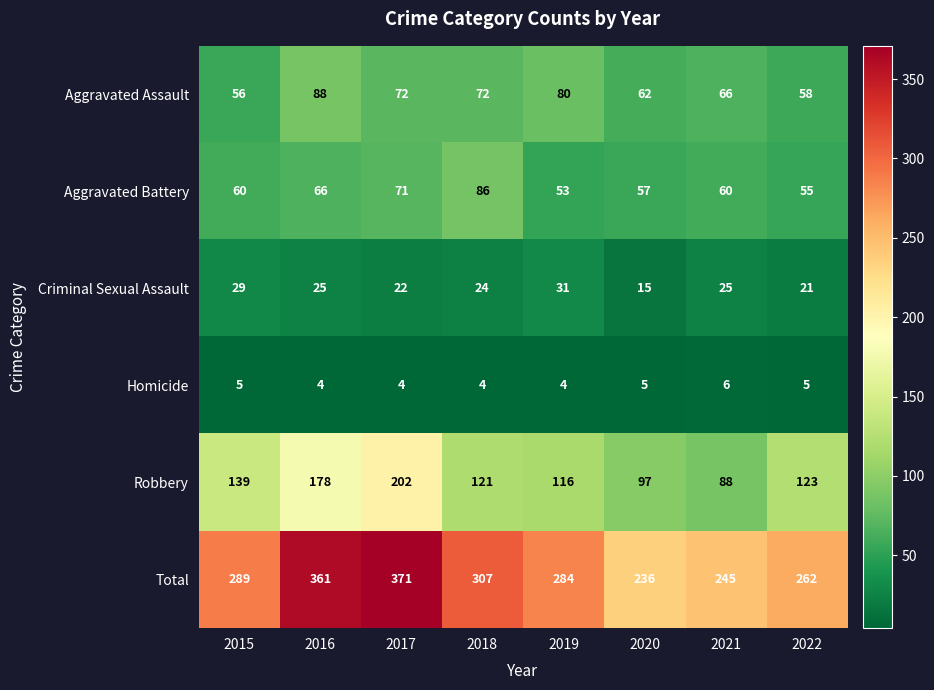

What is the average value of the Total series?

294